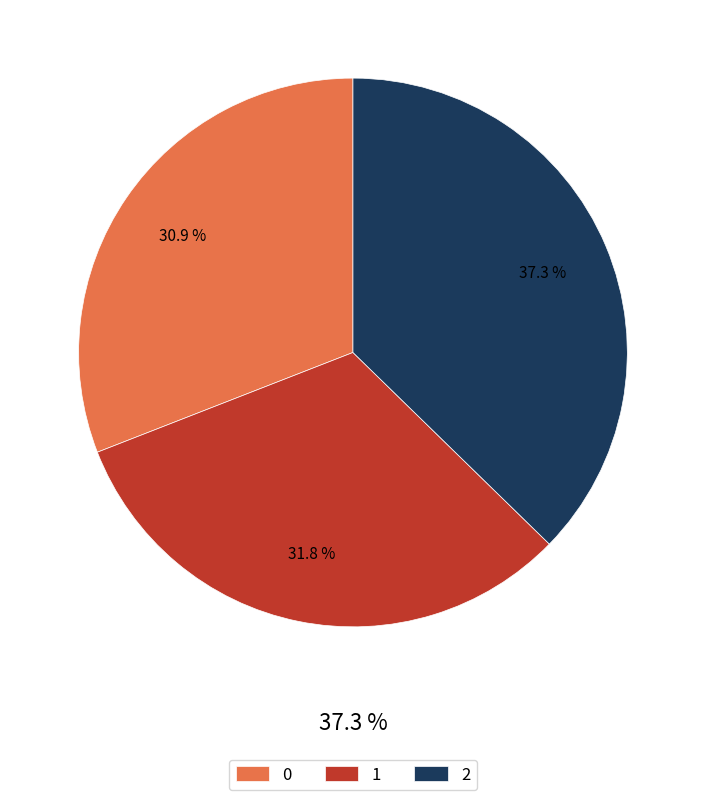

Do 2 and 0 together represent more than half of the pie?

Yes